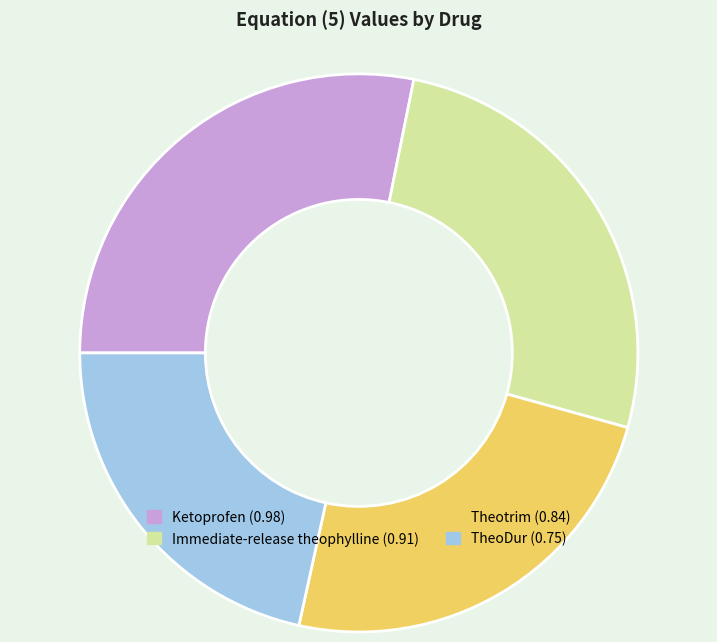

Is it true that Theotrim is 33% of the pie?

False